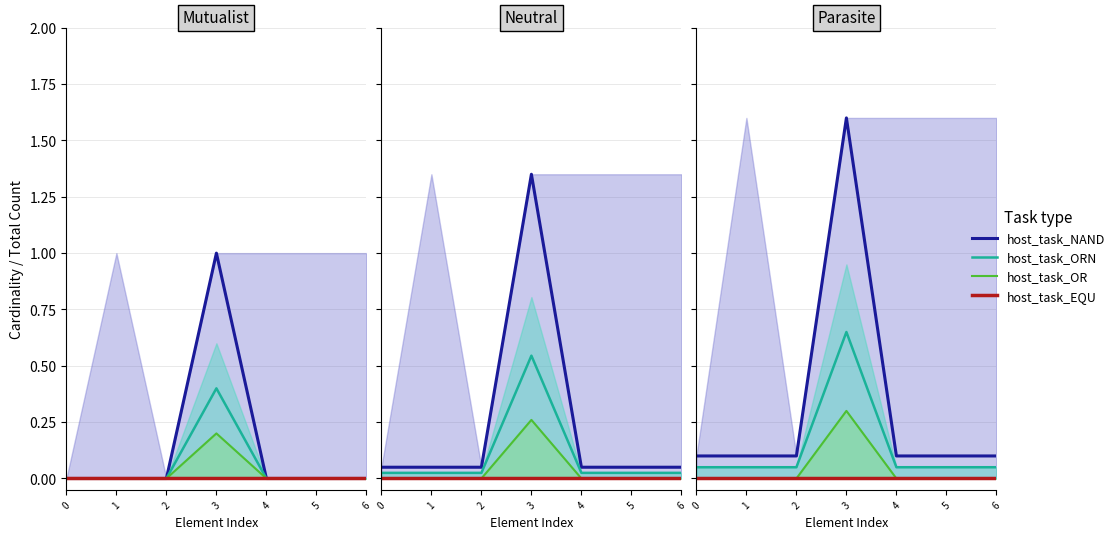

True or false: host_task_NAND has more than 1 interior local peaks.

False